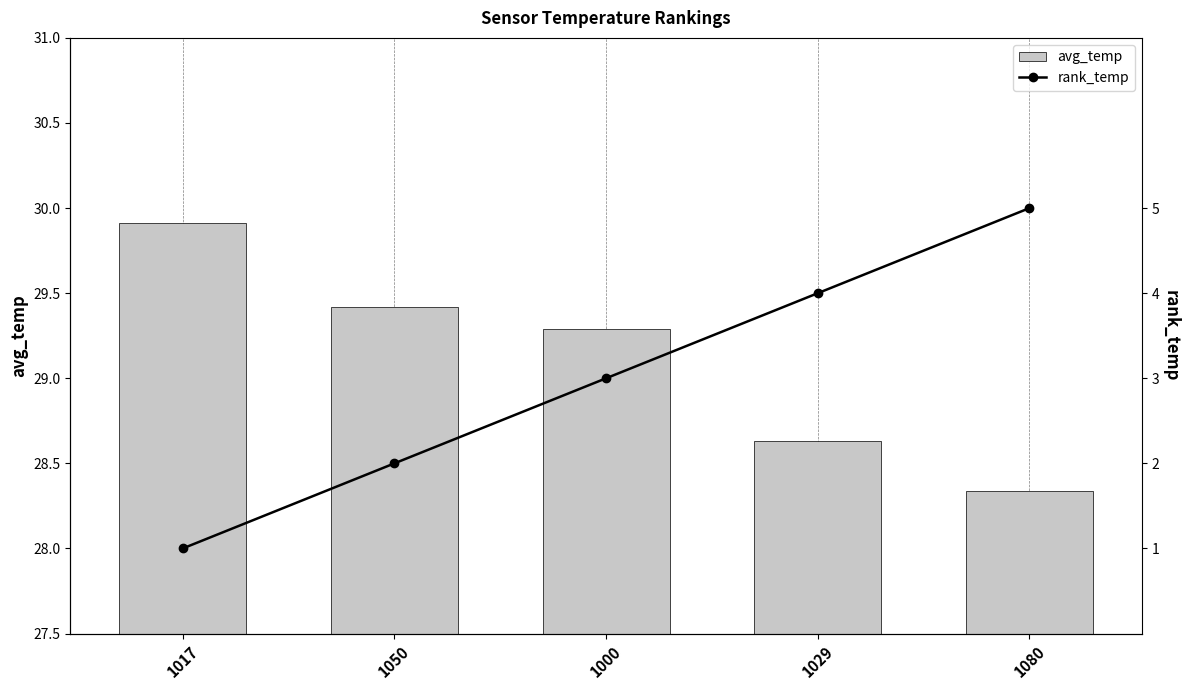

What is the difference between the second highest and second lowest values in the rank_temp series?

2.0